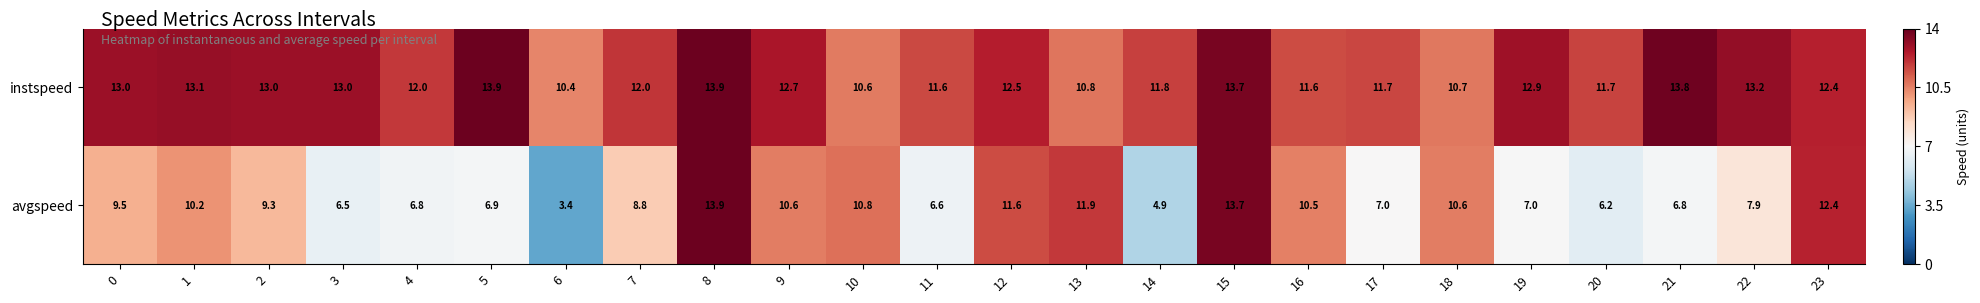

What is the total value across all series at 16?

22.1